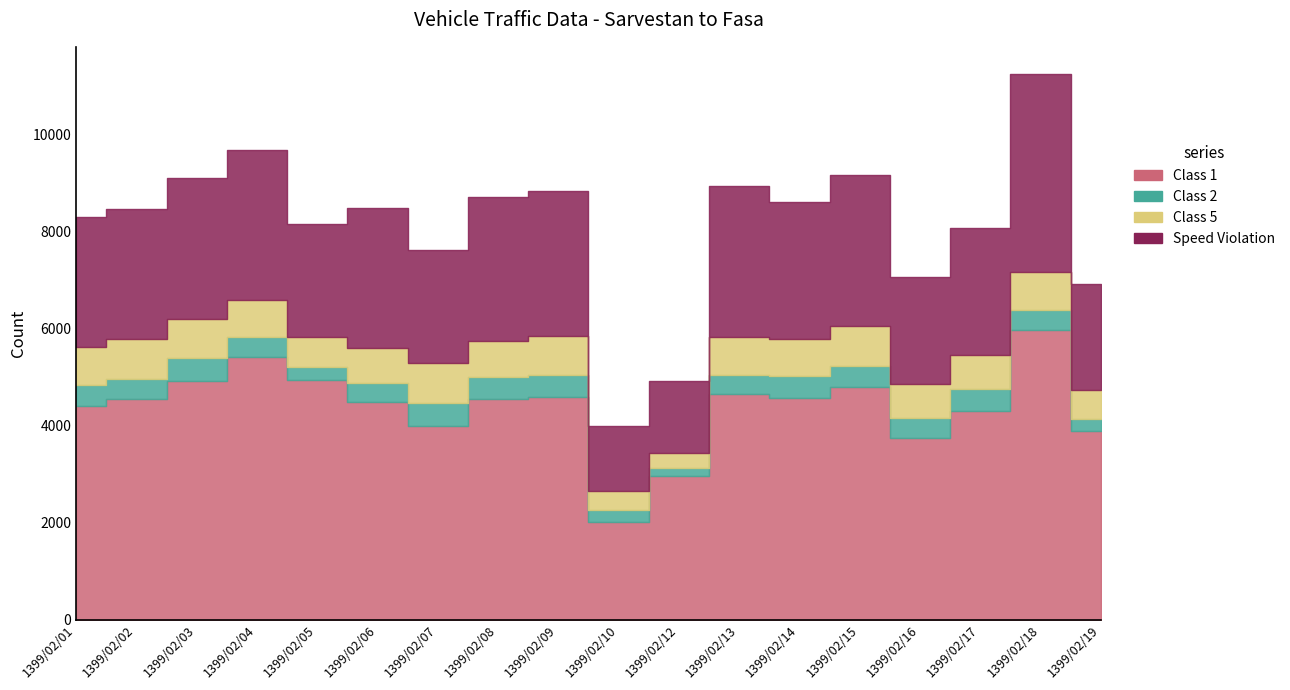

Reading left to right, list all the values displayed in this chart.

Class 1: 4404	4551	4927	5423	4941	4490	3995	4555	4584	2008	2967	4659	4578	4796	3743	4304	5965	3893
Class 2: 438	403	459	409	272	389	479	438	467	249	160	382	451	422	415	444	423	247
Class 5: 771	835	808	760	611	728	820	755	802	390	311	788	758	834	694	702	773	596
Speed Violation: 2679	2685	2919	3095	2340	2888	2316	2958	2990	1354	1475	3102	2813	3106	2217	2614	4084	2187